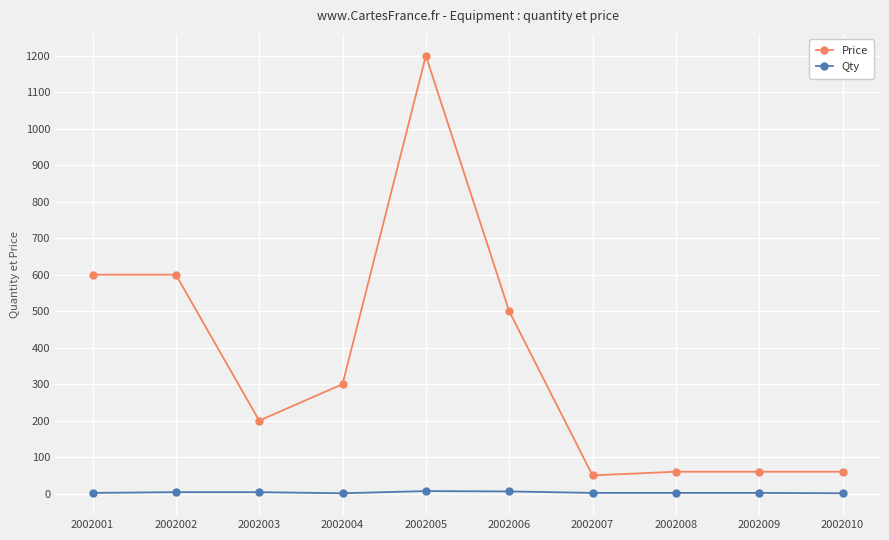

What is the difference between the maximum and minimum values in the Qty series?

6